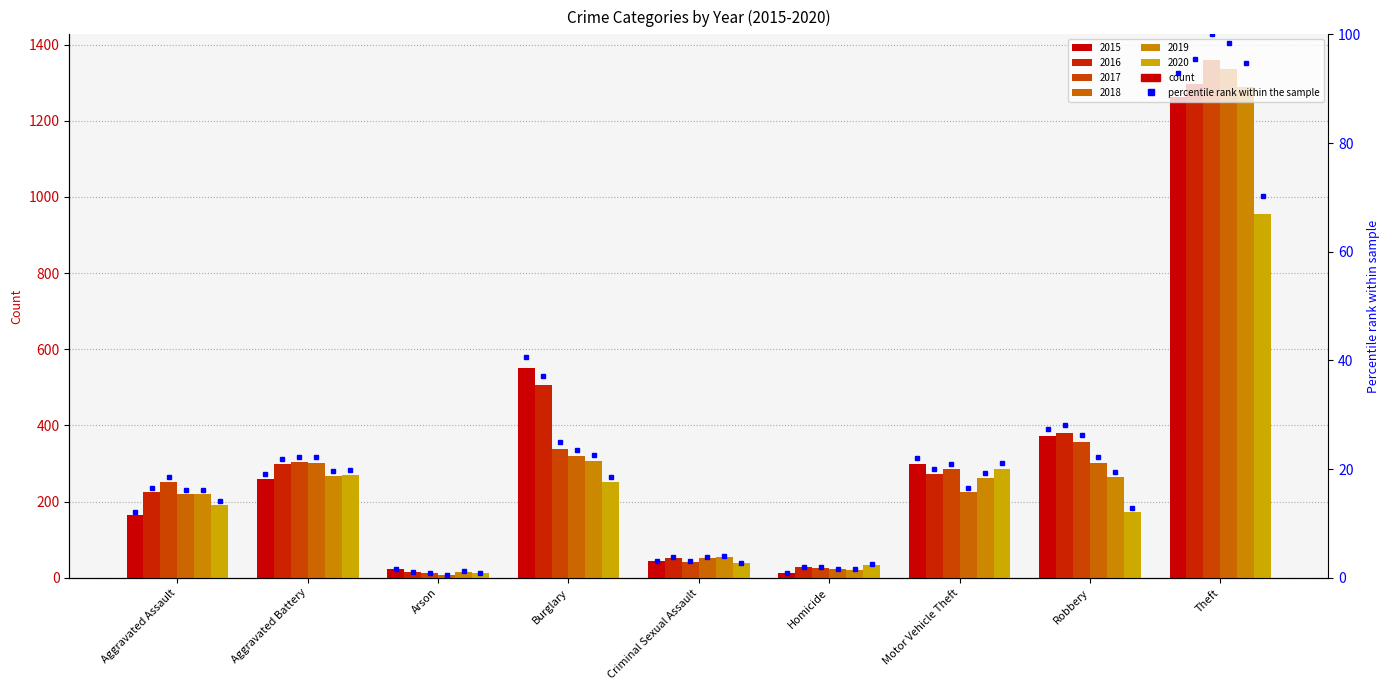

What is the label of the 8th bar from the left?

Robbery